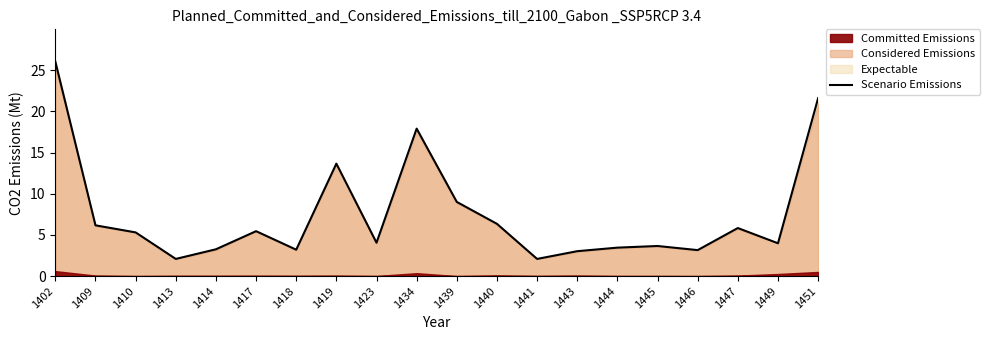

Reading left to right, transcribe all the data shown in this chart.

26.1	6.2	5.3	2.1	3.2	5.5	3.2	13.7	4.0	17.9	9.0	6.3	2.1	3.0	3.5	3.6	3.1	5.8	4.0	21.6